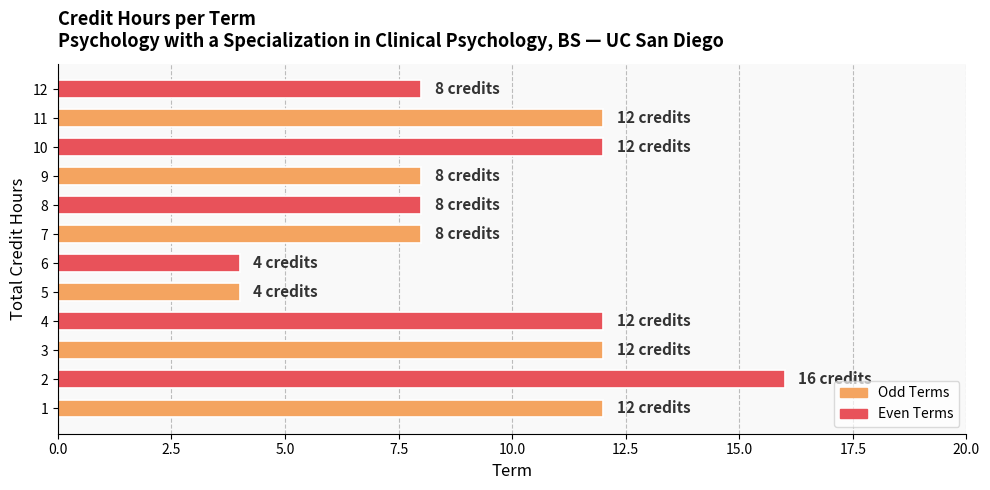

Reading top to bottom, extract all data points from this chart.

8	12	12	8	8	8	4	4	12	12	16	12